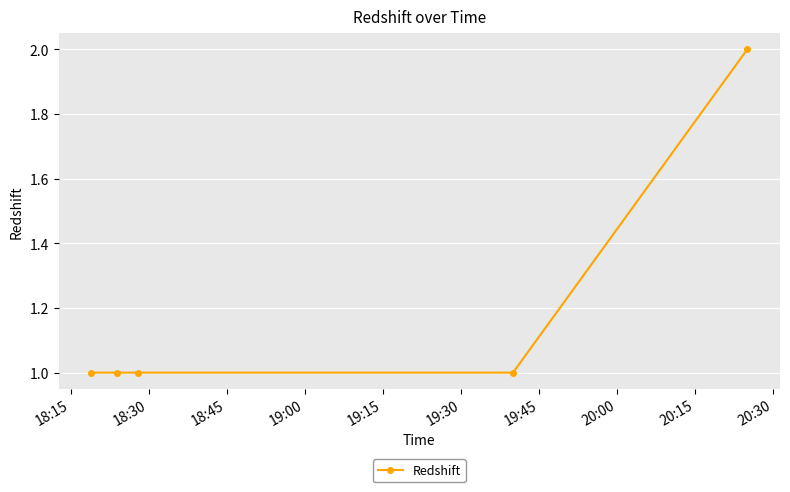

What is the sum of all values?

6